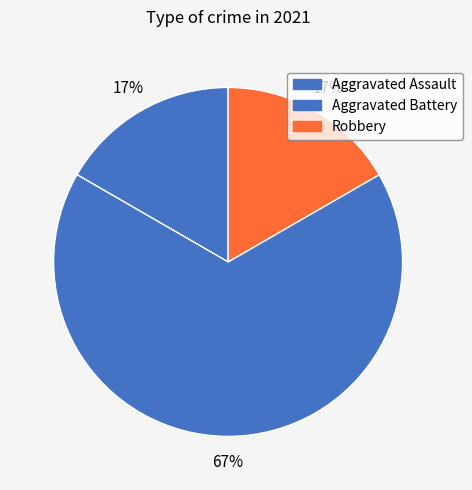

Is it true that Aggravated Battery is 67% of the pie?

True